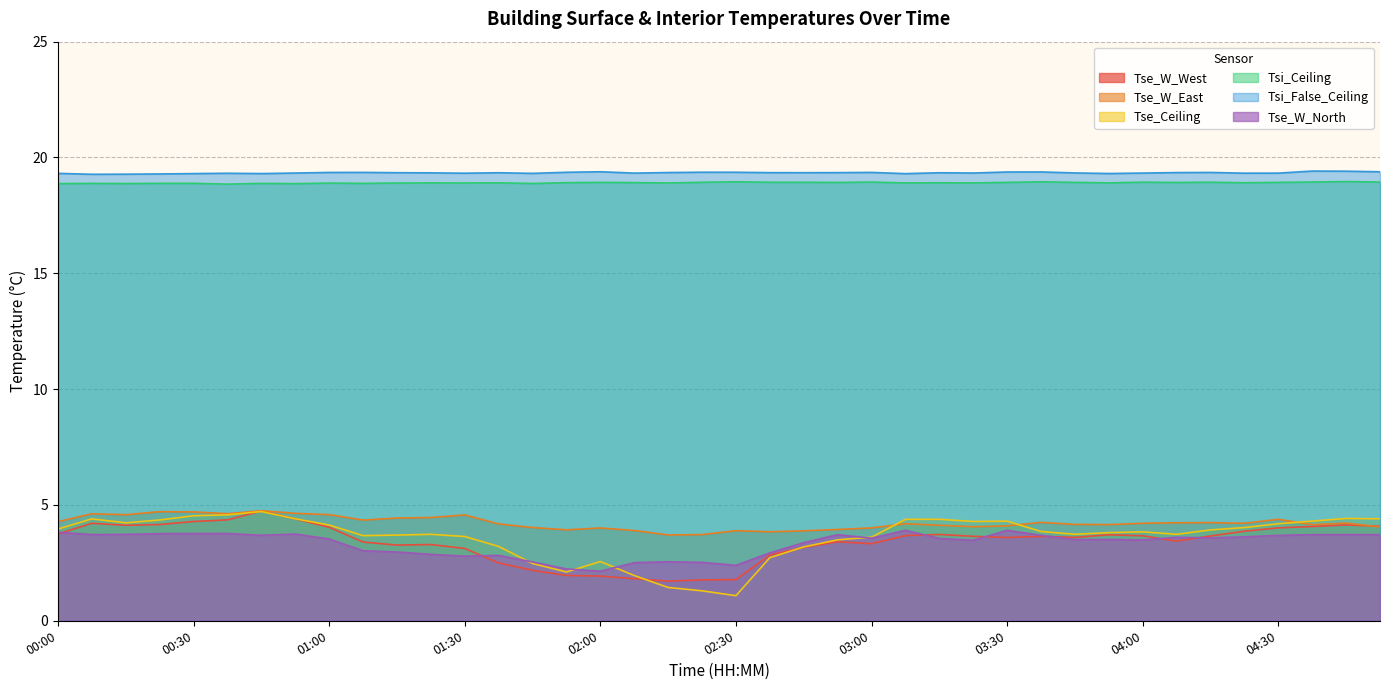

True or false: Tse_W_North has a value of 4.0 at 02:45.

False